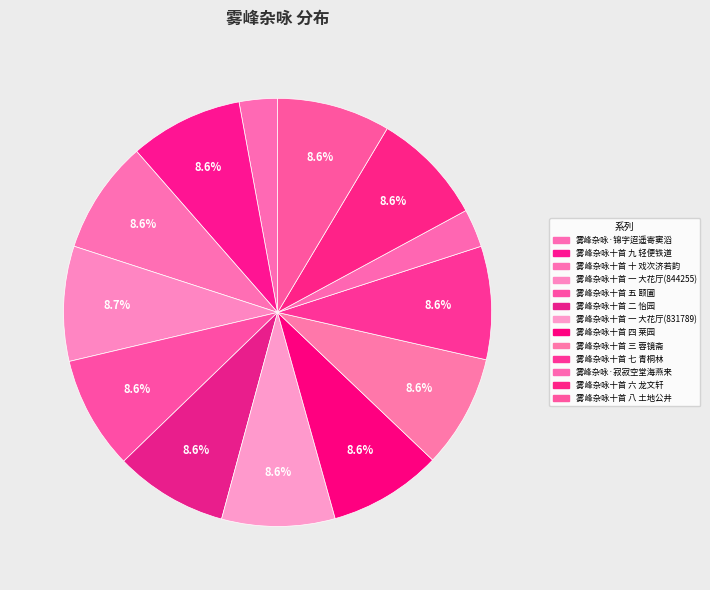

Which slice is the largest?

雾峰杂咏十首 一 大花厅(844255)